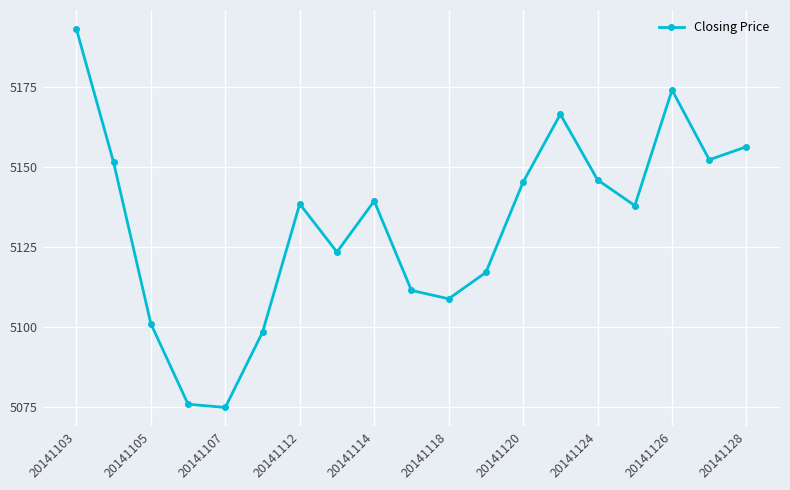

Is this an area chart (filled region under the line)?

No